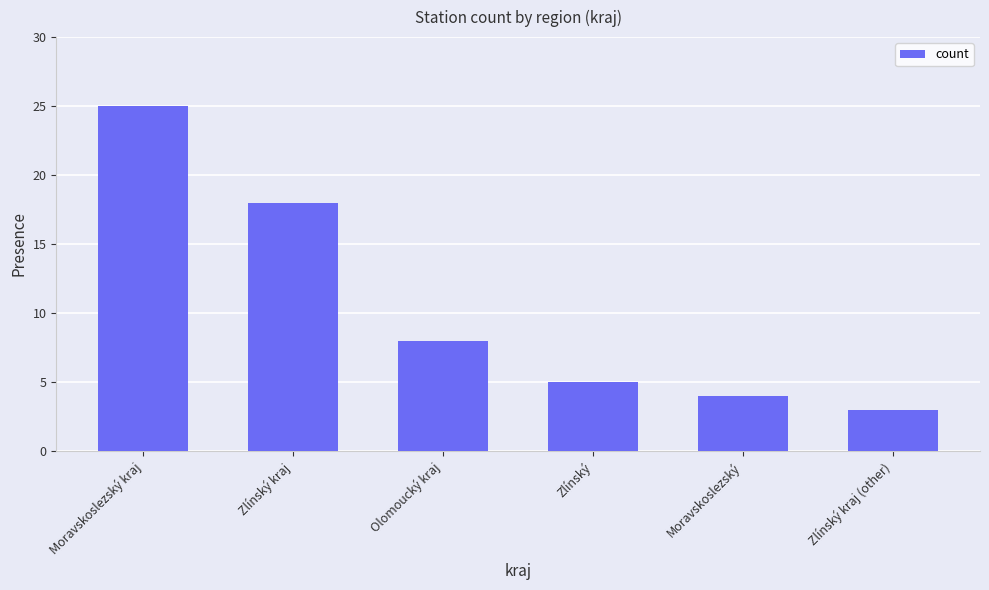

What is the difference between the values at Olomoucký kraj and Zlínský kraj?

10